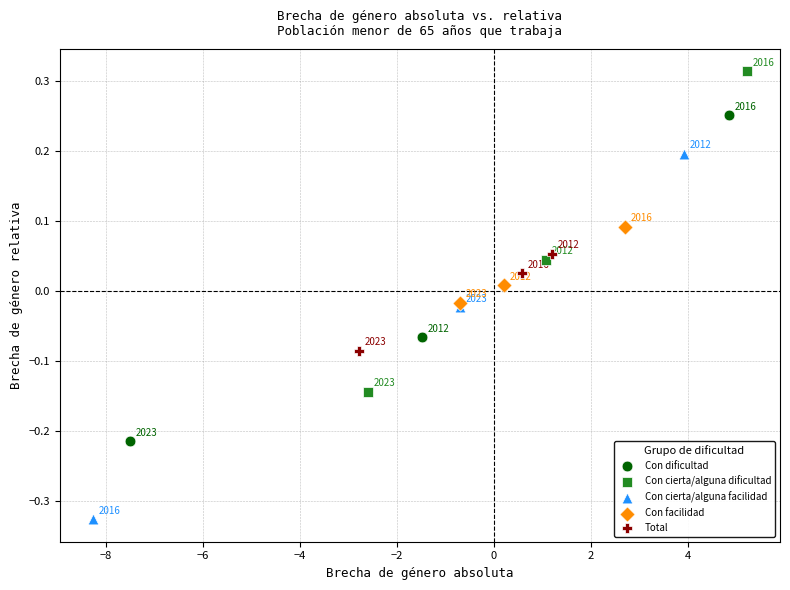

Which series contains the lowest Y value?

Con cierta/alguna facilidad